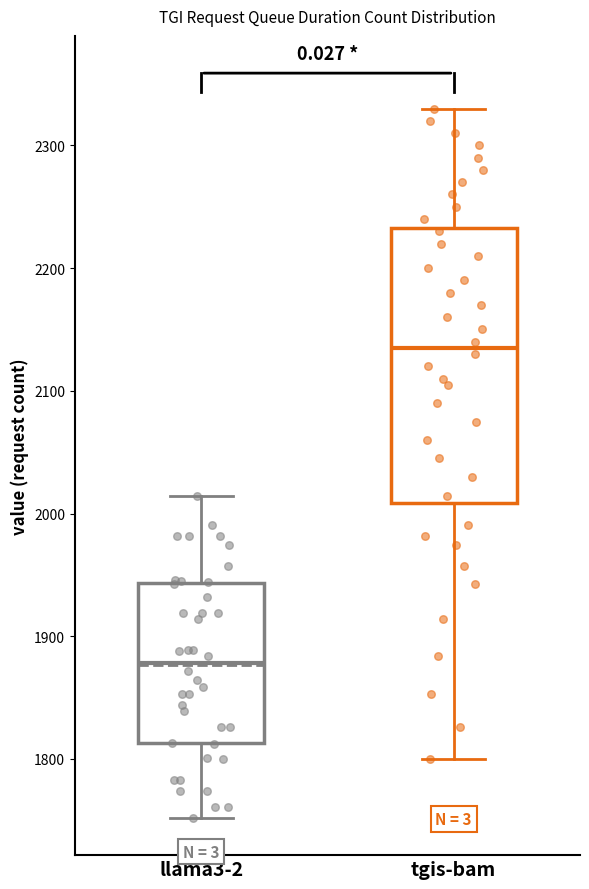

Reading left to right, transcribe this box plot: for each box, give where its median line is, the range the box spans, and where its two whiskers end, as read against the y-axis. The values are not printed on the chart, so give them approximately, as read against the axis.

llama3-2: median 1880, box 1810 to 1940, whiskers 1750 to 2010
tgis-bam: median 2140, box 2010 to 2230, whiskers 1800 to 2330